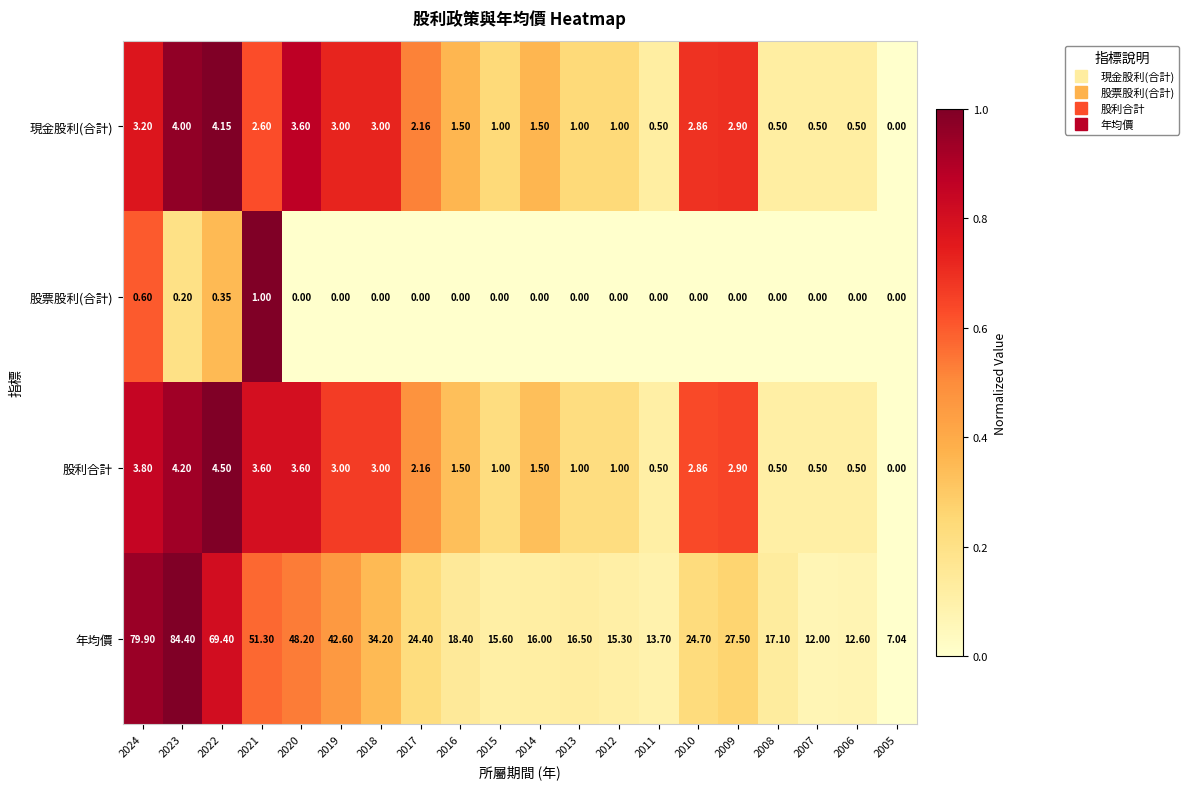

Rank the series by their maximum value, from lowest to highest.

股票股利(合計), 現金股利(合計), 股利合計, 年均價